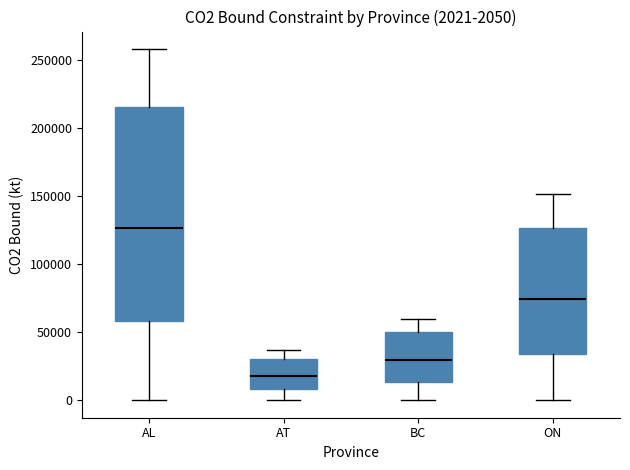

Which box's median line is the lowest?

AT